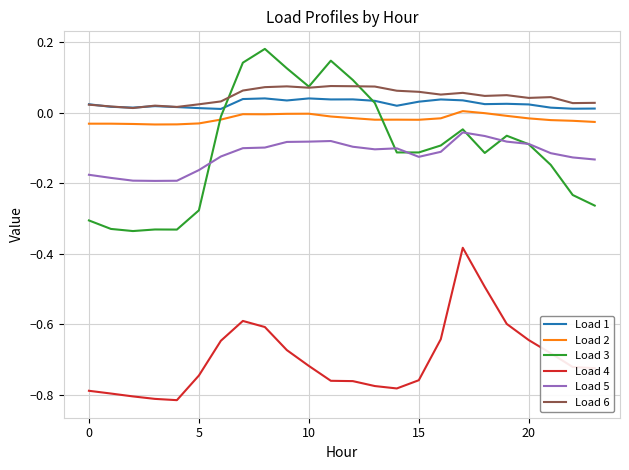

True or false: Load 3 and Load 6 intersect in this chart.

True